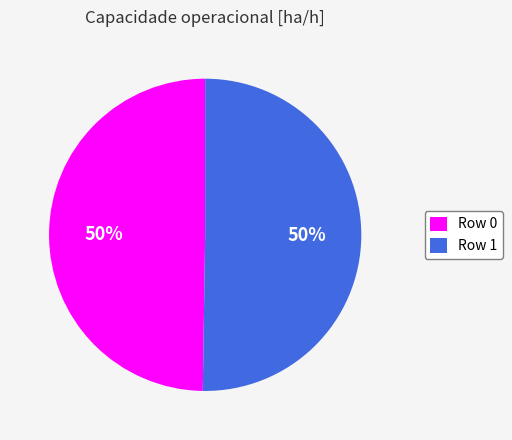

Is it true that Row 0 is 43% of the pie?

False